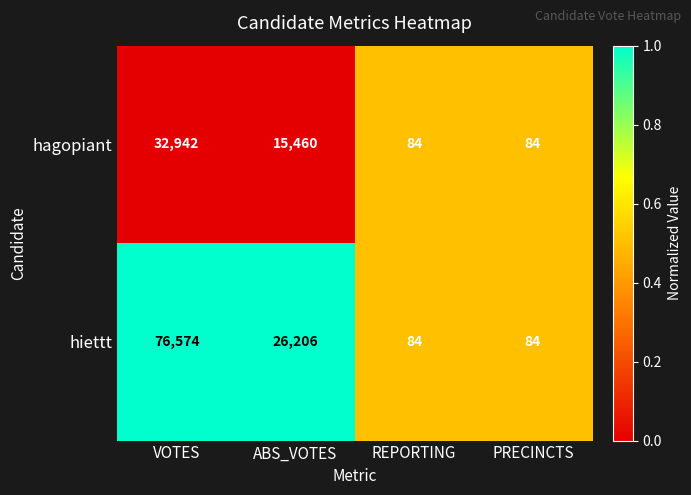

What is the sum of all hagopiant values?

48570